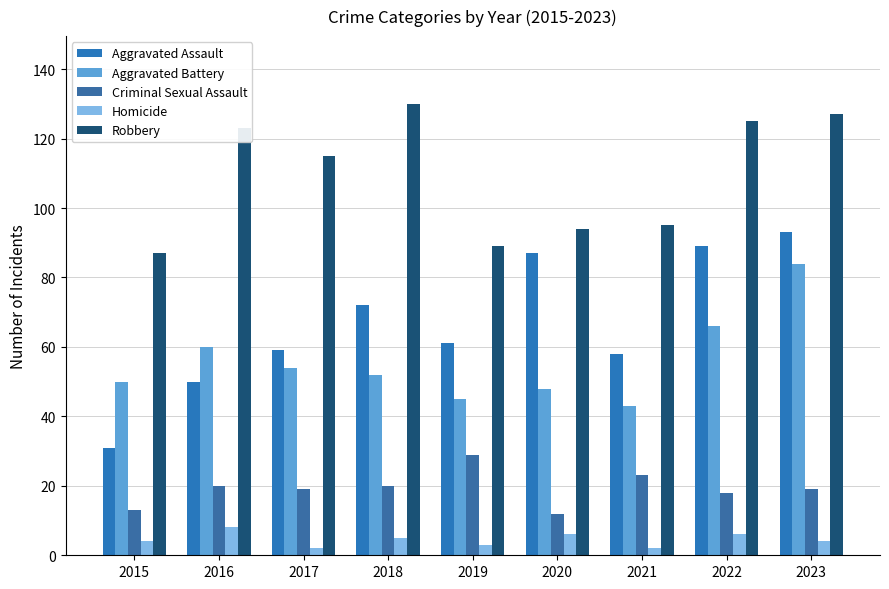

Reading right to left, transcribe all the data shown in this chart.

Aggravated Assault: 93	89	58	87	61	72	59	50	31
Aggravated Battery: 84	66	43	48	45	52	54	60	50
Criminal Sexual Assault: 19	18	23	12	29	20	19	20	13
Homicide: 4	6	2	6	3	5	2	8	4
Robbery: 127	125	95	94	89	130	115	123	87